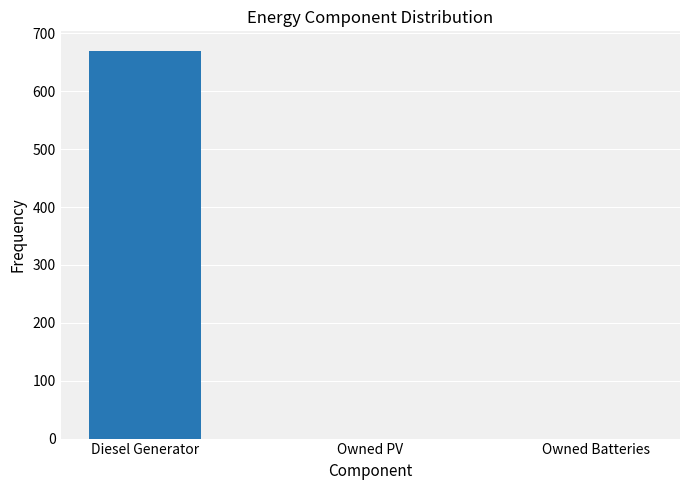

Which has a higher value, Diesel Generator or Owned Batteries?

Diesel Generator